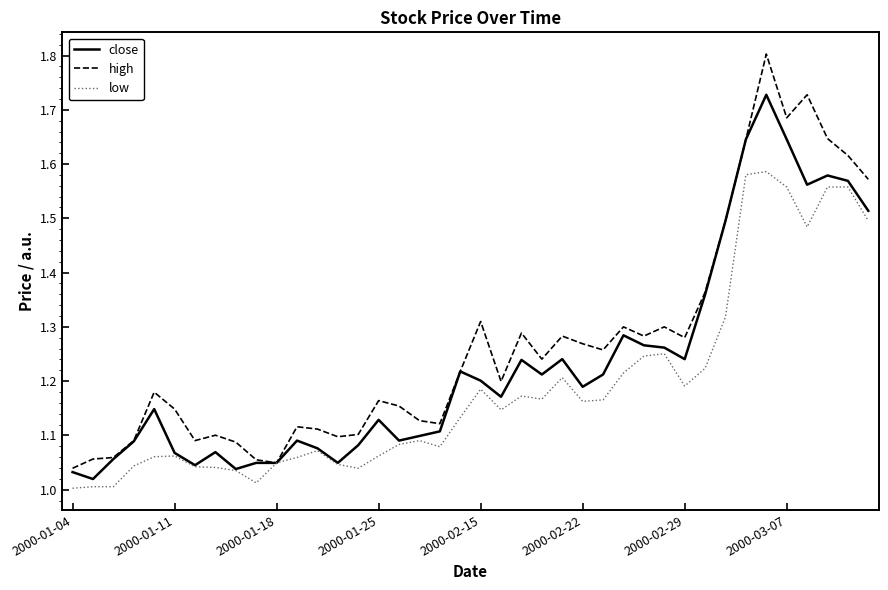

What is the highest value of the high series?

1.8